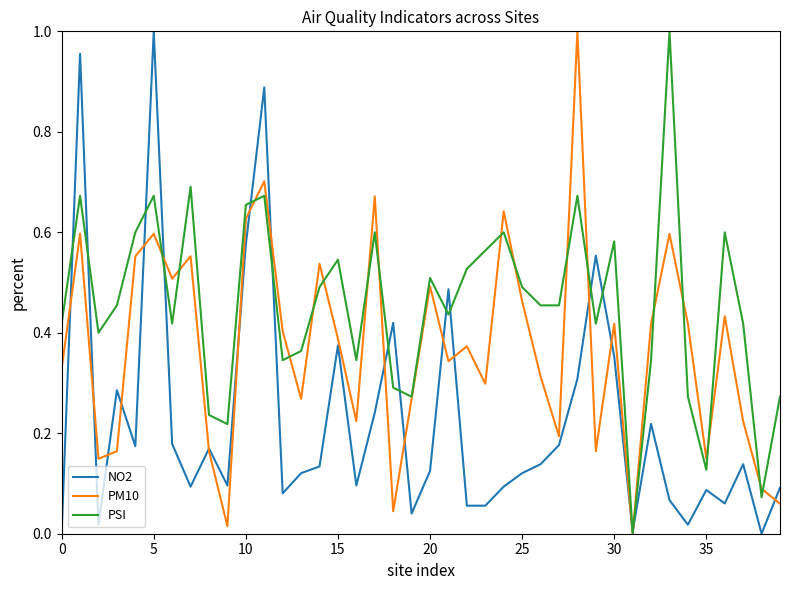

Which series has the largest total across all categories?

PSI